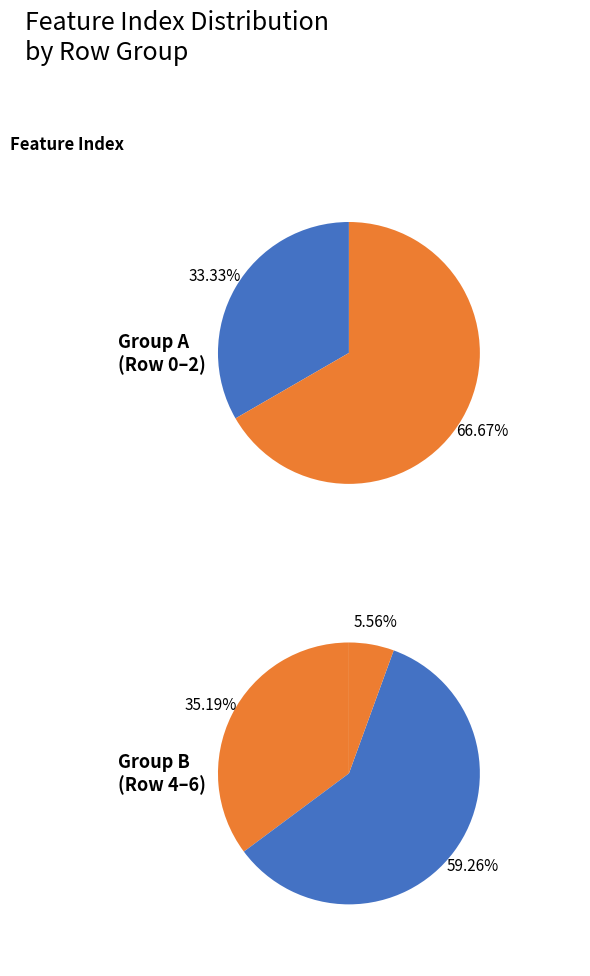

What is the ratio of the value at 3 to the value at 5?

0.2